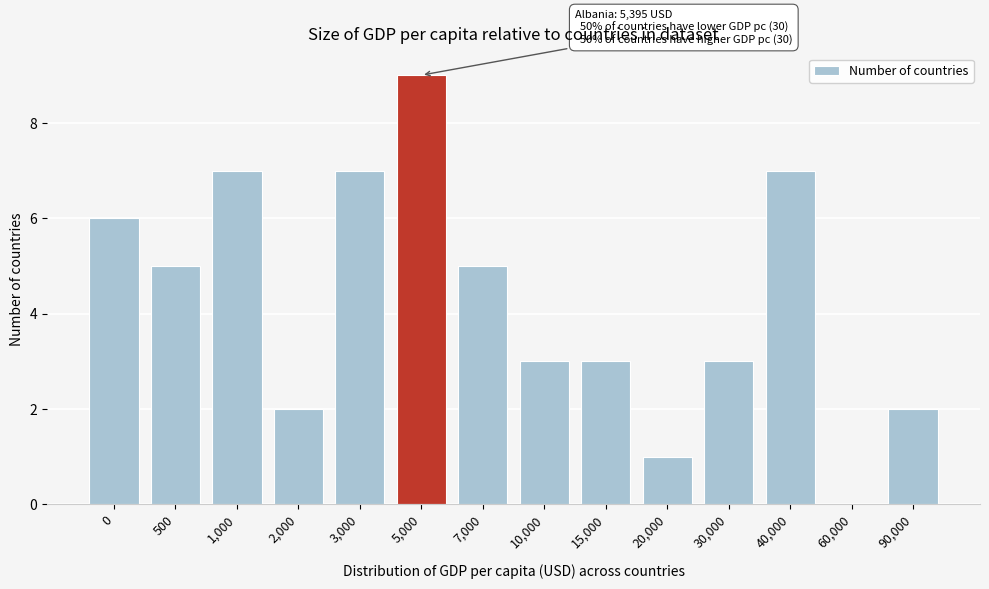

Reading left to right, what are all the values shown in this chart?

0=6	500=5	1,000=7	2,000=2	3,000=7	5,000=9	7,000=5	10,000=3	15,000=3	20,000=1	30,000=3	40,000=7	60,000=0	90,000=2